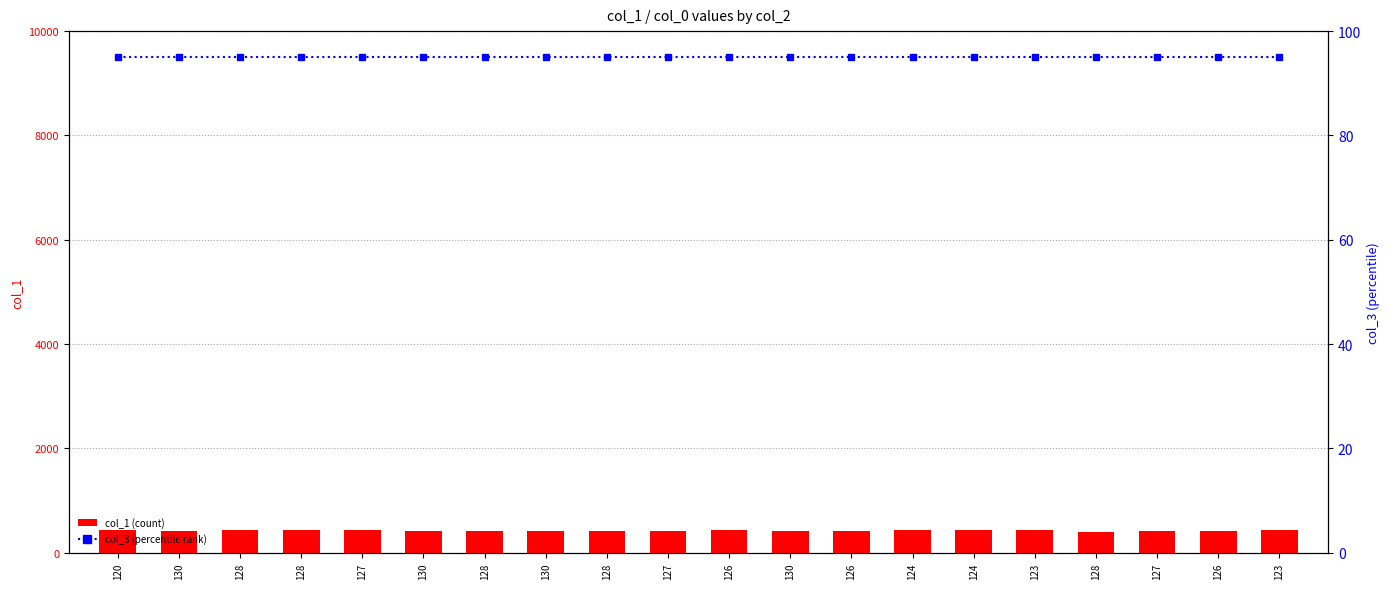

How many groups of bars are there?

20